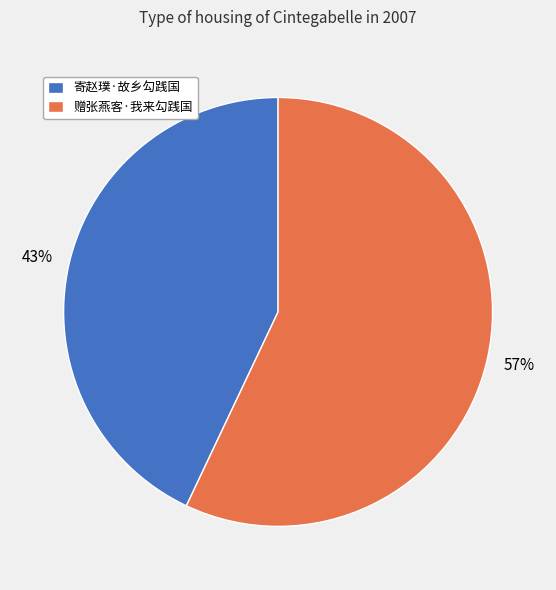

Rank the categories by value from lowest to highest.

寄赵璞·故乡勾践国, 赠张燕客·我来勾践国